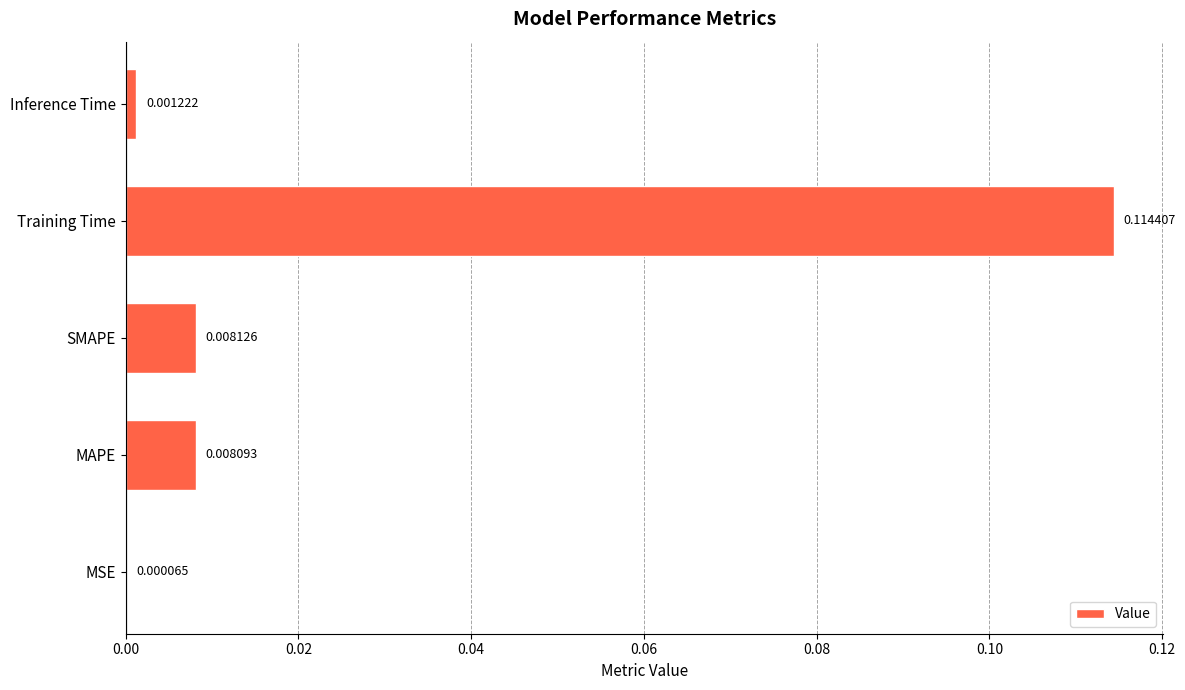

Which category has the highest value across all series?

Training Time